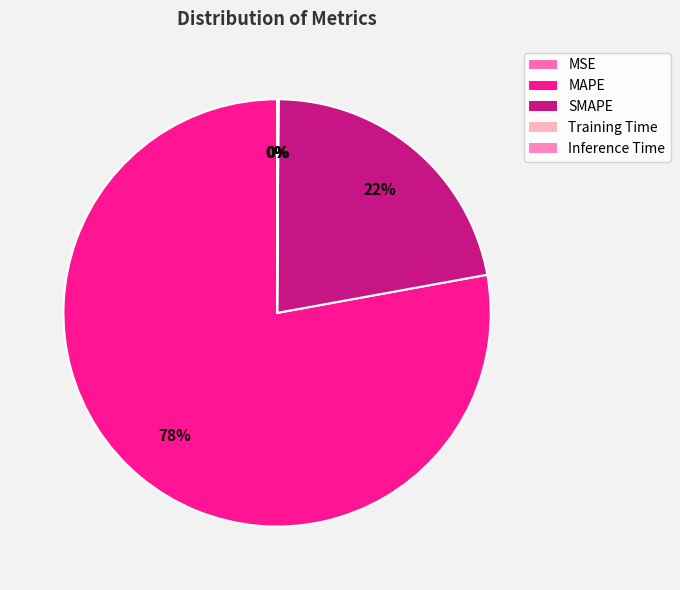

Does Training Time represent more than half of the total?

No